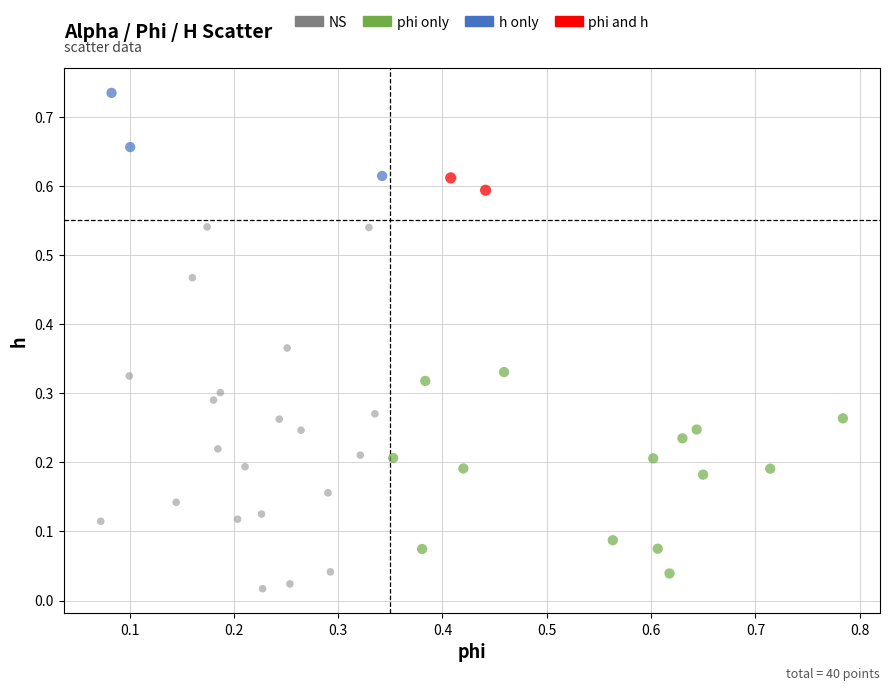

What are all the series names shown in the legend?

NS, phi only, h only, phi and h